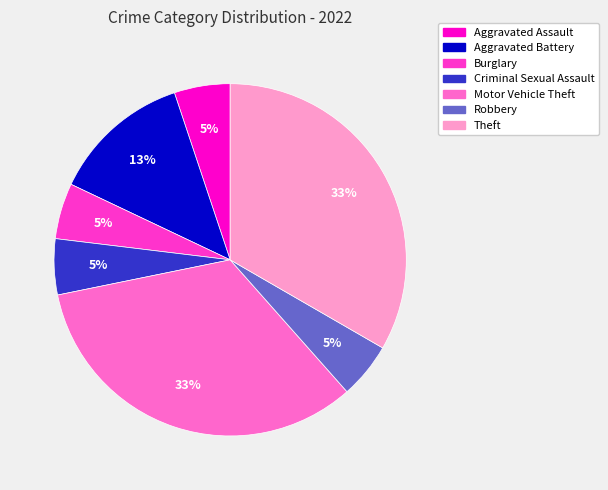

To the nearest percent, what portion does Theft represent?

33%